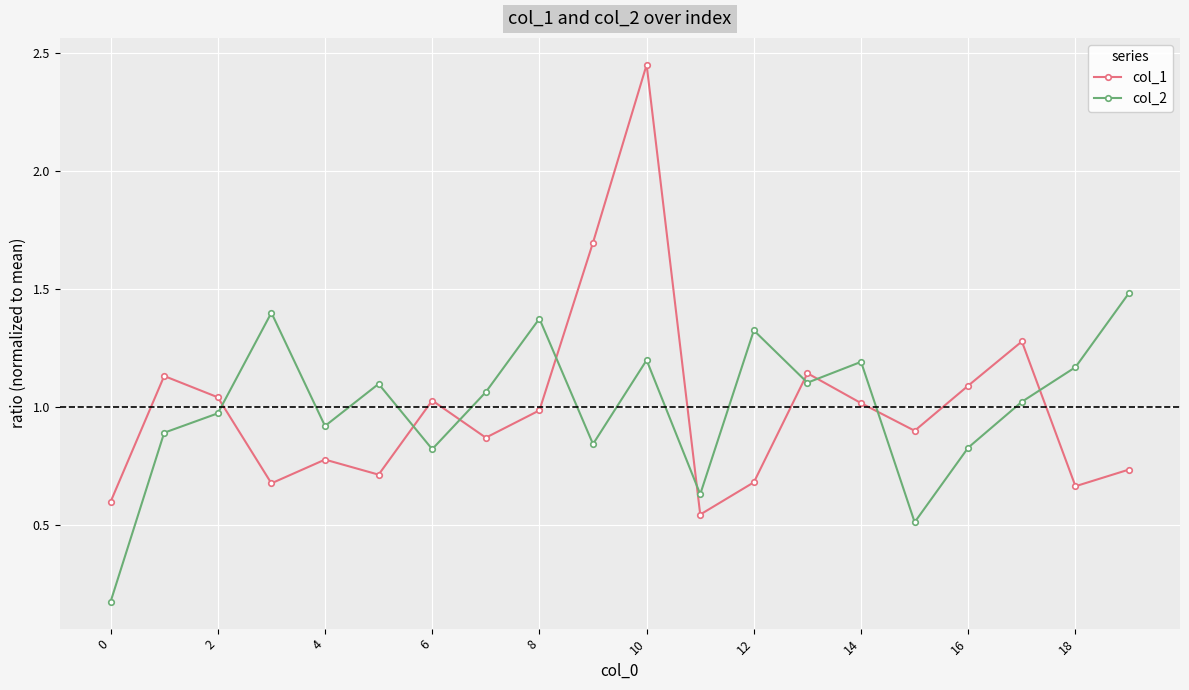

True or false: col_2 and col_1 intersect in this chart.

True